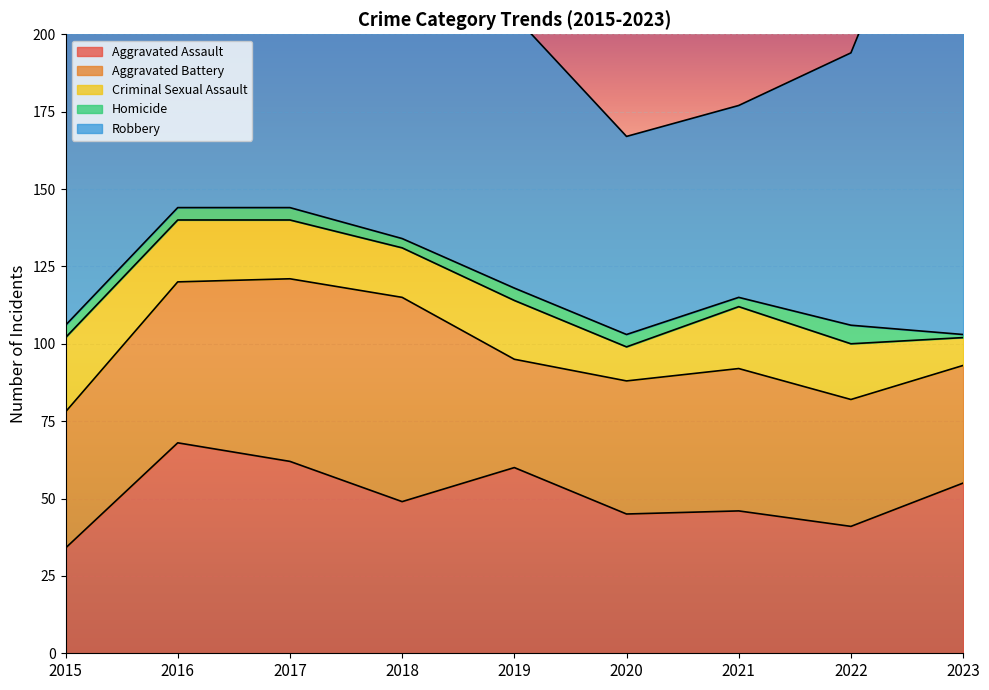

At which category is the sum across all series the highest?

2017